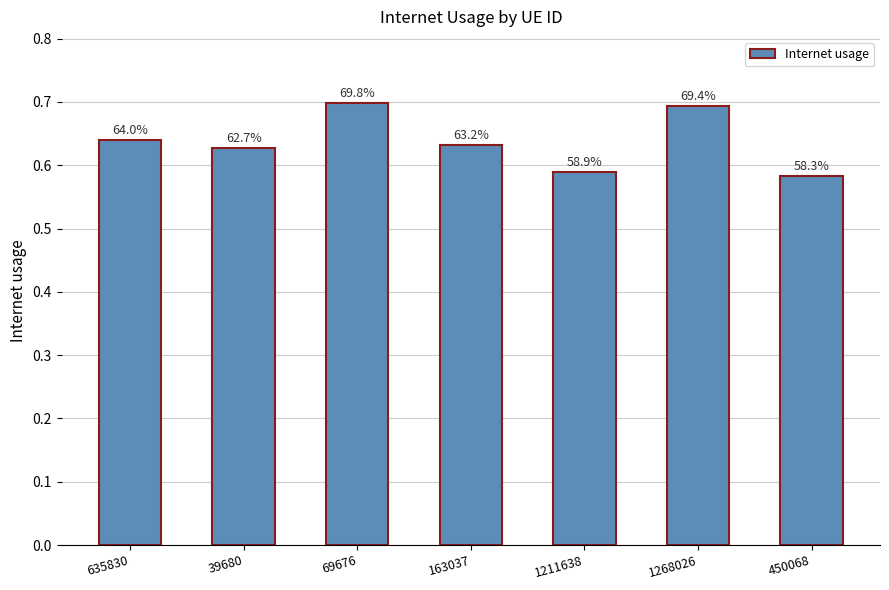

Rank the categories by value from highest to lowest.

69676, 1268026, 635830, 163037, 39680, 1211638, 450068